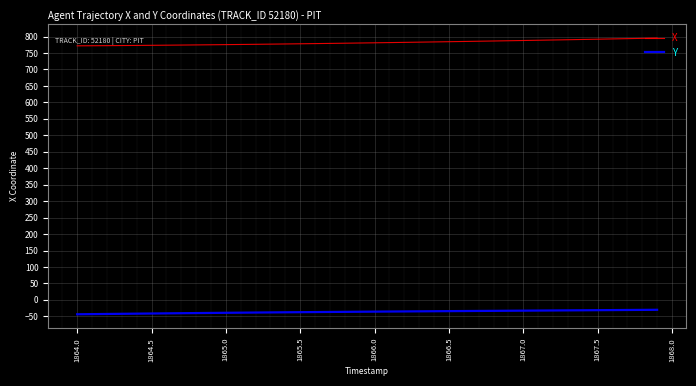

Which series has the largest total across all categories?

X